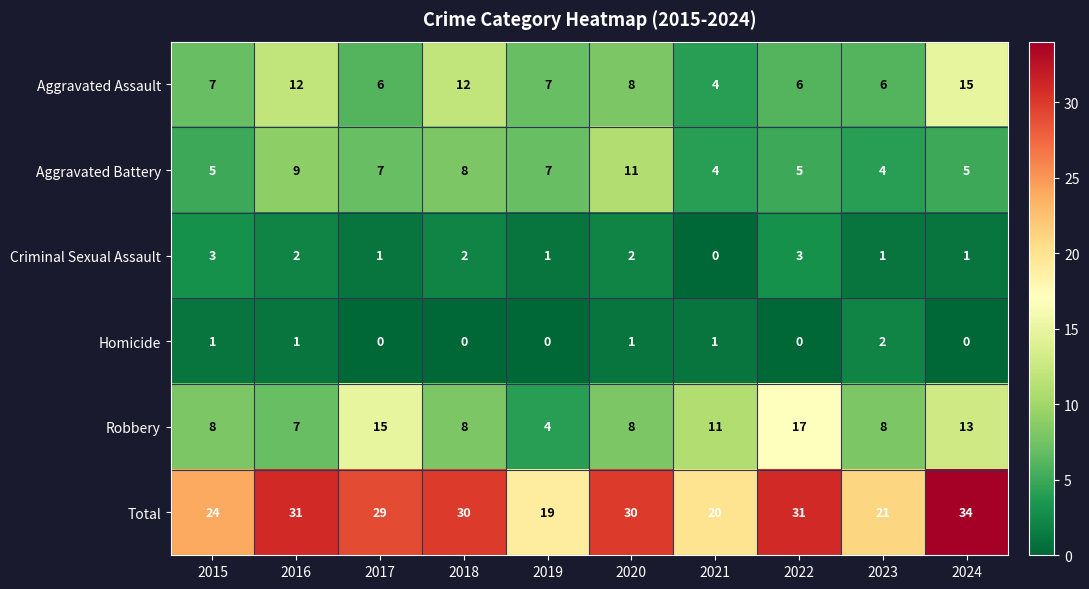

At 2015, list the series in order from largest to smallest.

Total, Robbery, Aggravated Assault, Aggravated Battery, Criminal Sexual Assault, Homicide